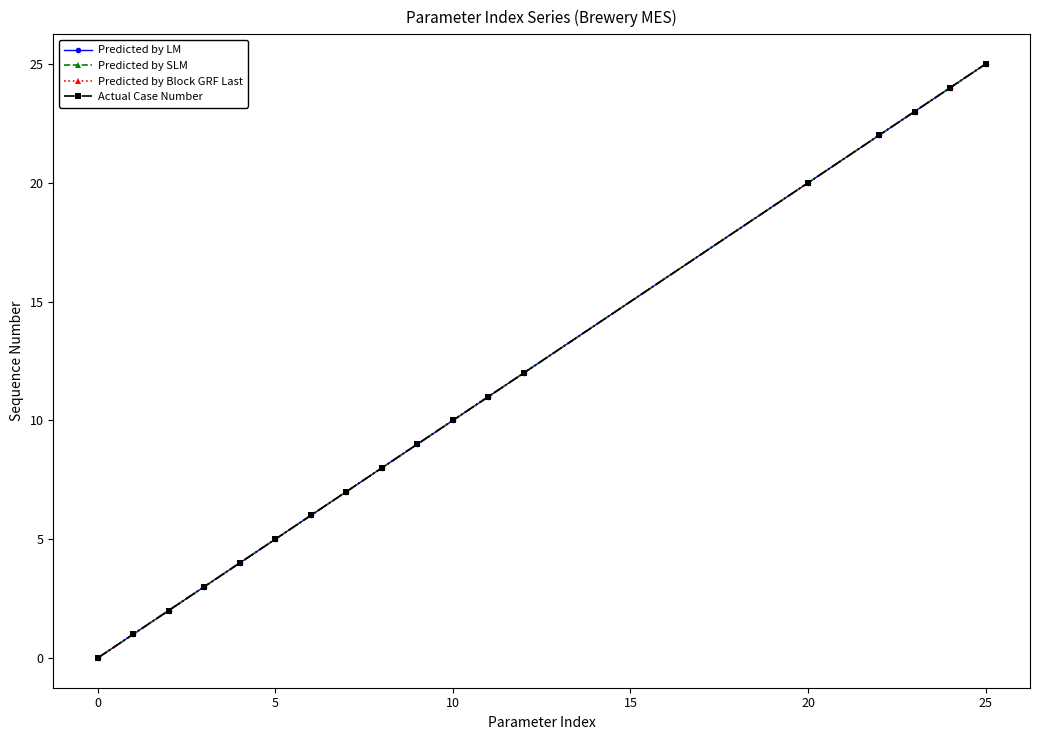

Does the chart have visible grid lines?

No